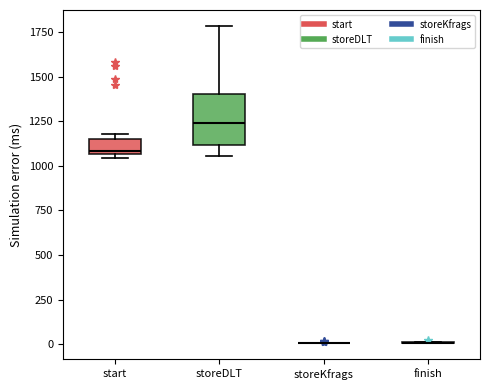

Which box is the tallest, from its lower edge to its upper edge?

storeDLT